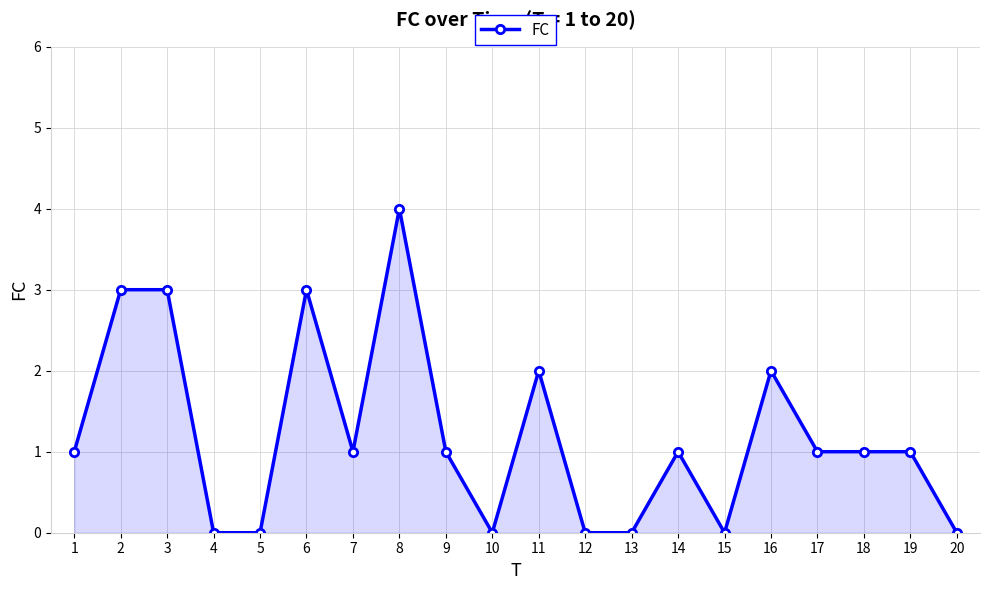

True or false: there are more than 1 points higher than both neighbors.

True